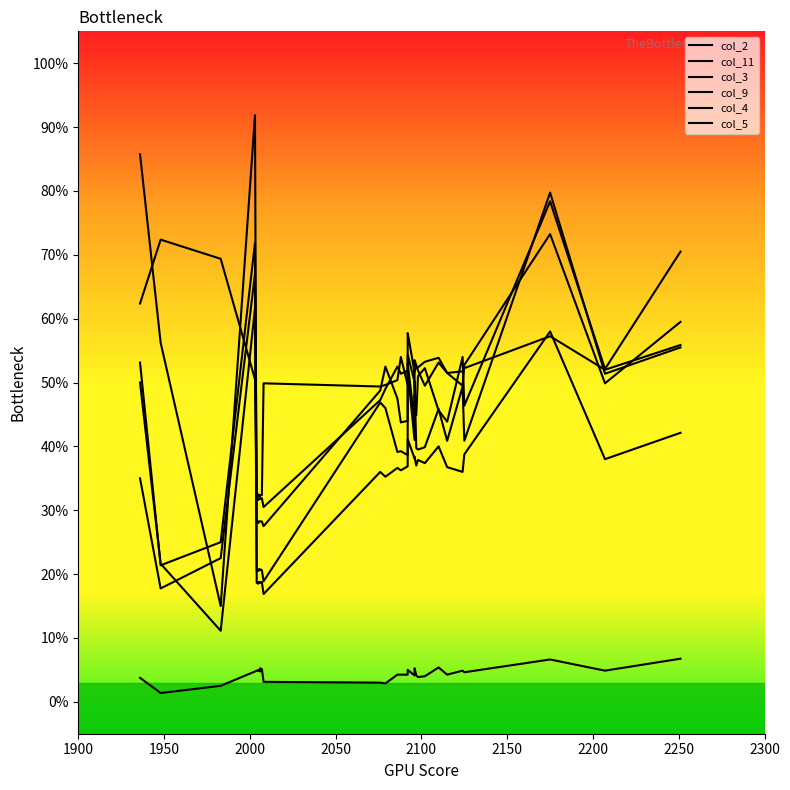

Reading left to right, what are all the values shown in this chart?

col_2: 35.0	17.8	22.5	67.0	28.1	28.0	28.1	28.1	28.1	28.2	28.2	28.2	28.2	28.2	28.2	28.2	28.2	28.2	28.2	27.5	48.8	52.5	47.5	43.8	44.0	51.5	52.1	53.0	44.0	48.1	44.9	51.0	52.2	45.6	43.9	54.0	46.4	78.4	52.1	70.5
col_11: 3.8	1.4	2.5	4.8	4.9	4.9	4.9	5.0	5.0	5.0	4.8	4.9	4.9	5.0	5.0	5.2	5.2	5.2	5.1	3.1	3.0	2.9	4.2	4.2	4.2	4.4	4.8	5.0	4.1	5.2	4.1	3.9	4.0	5.4	4.2	4.9	4.6	6.6	4.9	6.8
col_3: 53.1	21.4	25.0	71.9	31.6	31.6	31.8	31.8	31.8	31.9	31.8	31.8	31.9	31.9	31.9	31.9	31.9	31.9	31.9	30.5	47.2	49.0	52.5	51.4	51.9	51.9	52.8	54.4	50.1	52.1	52.2	52.4	53.2	53.9	51.5	49.5	52.8	73.2	49.9	59.5
col_9: 62.4	72.4	69.4	50.5	32.2	32.2	32.2	32.2	32.4	32.5	32.1	32.2	32.2	32.4	32.4	32.4	32.4	32.4	32.4	49.9	49.4	49.6	50.4	54.0	49.6	51.6	56.1	57.8	51.6	53.5	52.8	51.9	49.5	53.1	51.5	51.7	52.2	57.2	52.0	55.9
col_4: 50.0	21.6	11.1	61.6	18.6	18.5	18.6	18.6	18.8	18.8	18.6	18.6	18.6	18.8	18.8	18.8	18.8	18.8	18.8	16.9	36.0	35.2	36.6	36.2	36.9	37.0	37.4	41.1	38.1	38.4	37.0	37.9	37.4	40.0	36.8	36.0	38.8	58.0	38.0	42.1
col_5: 85.8	56.2	15.0	91.9	20.5	20.5	20.6	20.6	20.6	20.8	20.6	20.6	20.6	20.6	20.6	20.8	20.8	20.8	20.6	18.9	46.9	46.0	39.1	39.2	38.6	39.9	40.0	51.9	41.0	50.2	39.8	39.5	39.9	45.9	40.9	49.4	40.9	79.8	51.4	55.5